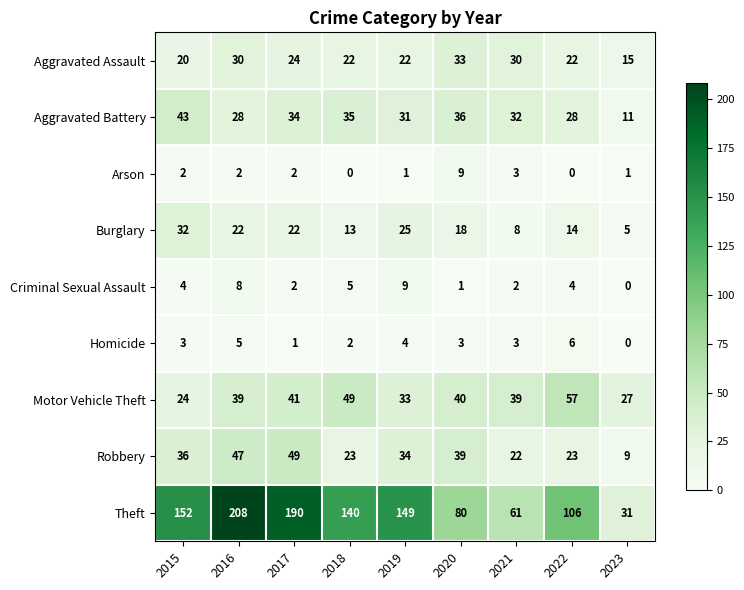

Which series has the largest total across all categories?

Theft